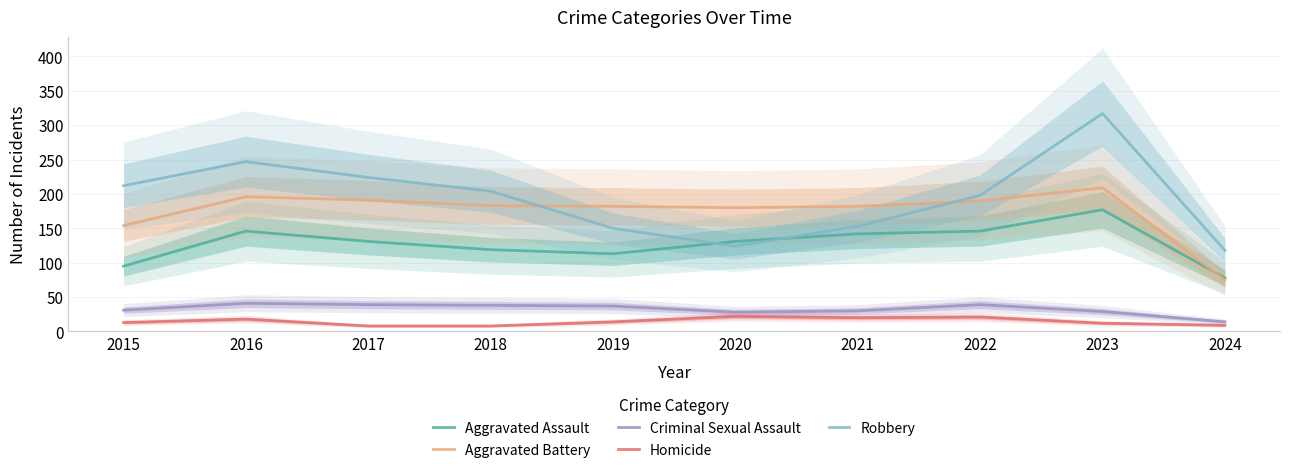

What is the spread (max minus min) of values at 2017?

216